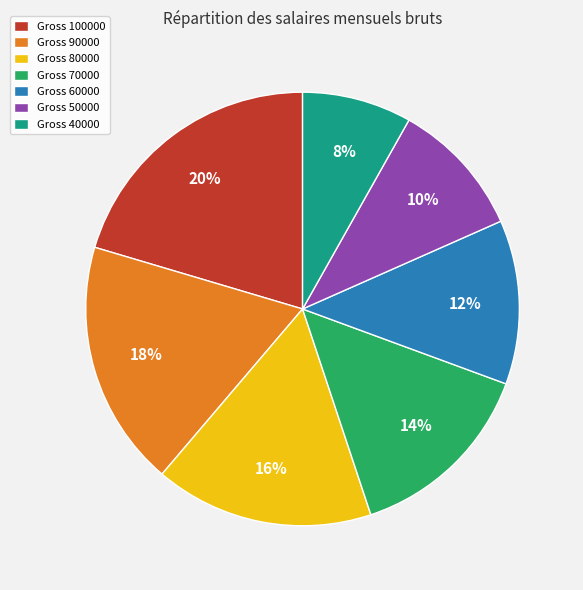

Which has a higher value, Gross 90000 or Gross 40000?

Gross 90000